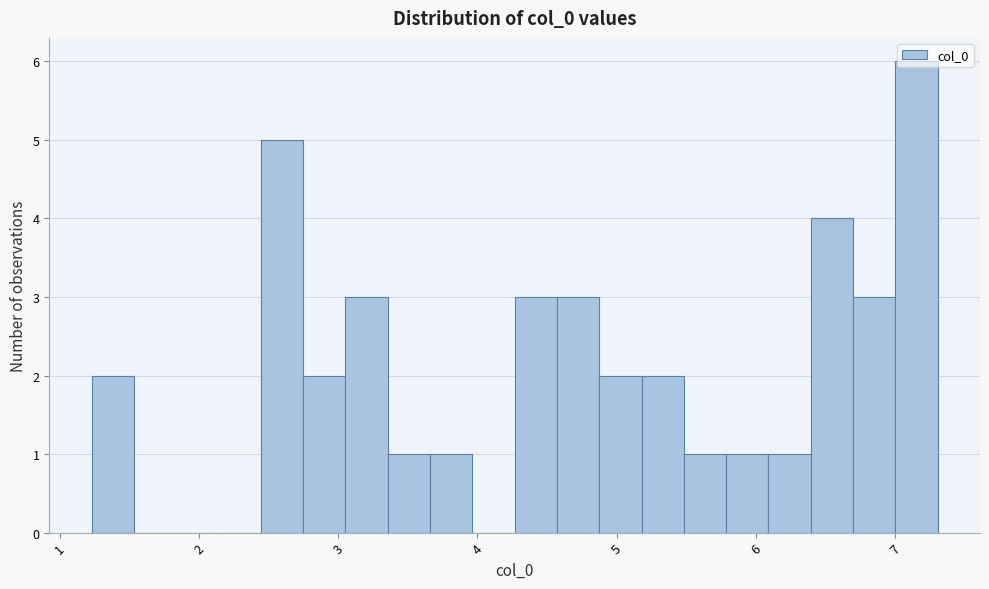

Around what value on the x-axis is the tallest bar? Give the approximate position of its centre, as read against the axis.

7.2